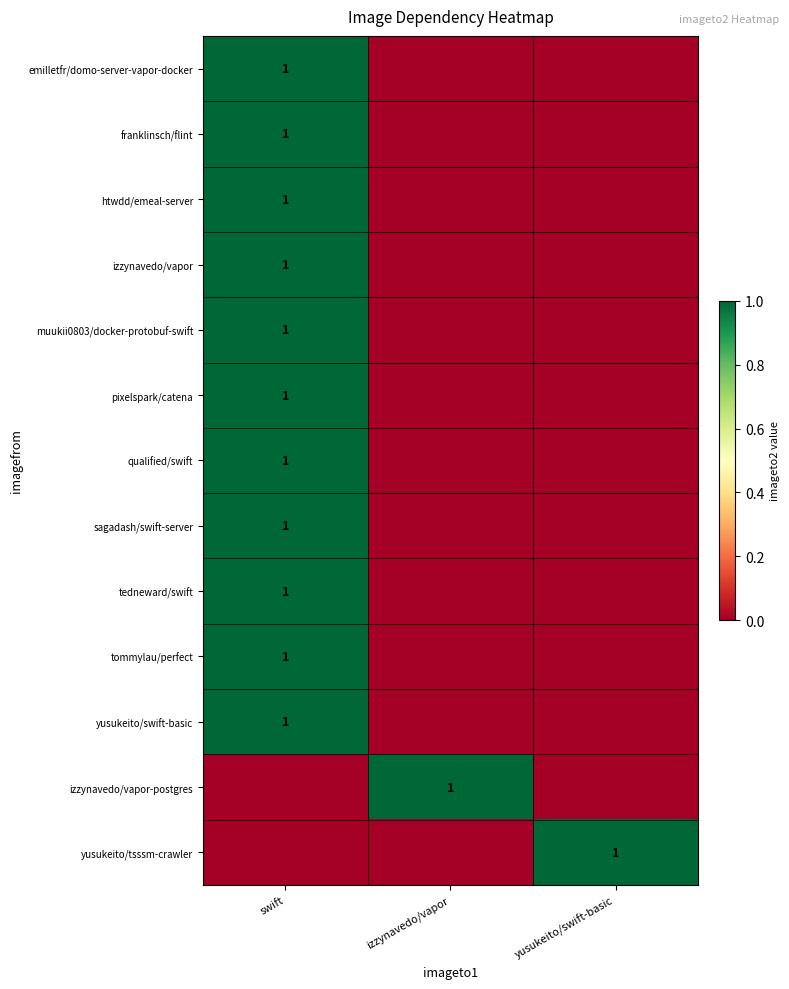

Is it true that qualified/swift equals 1 at swift?

True